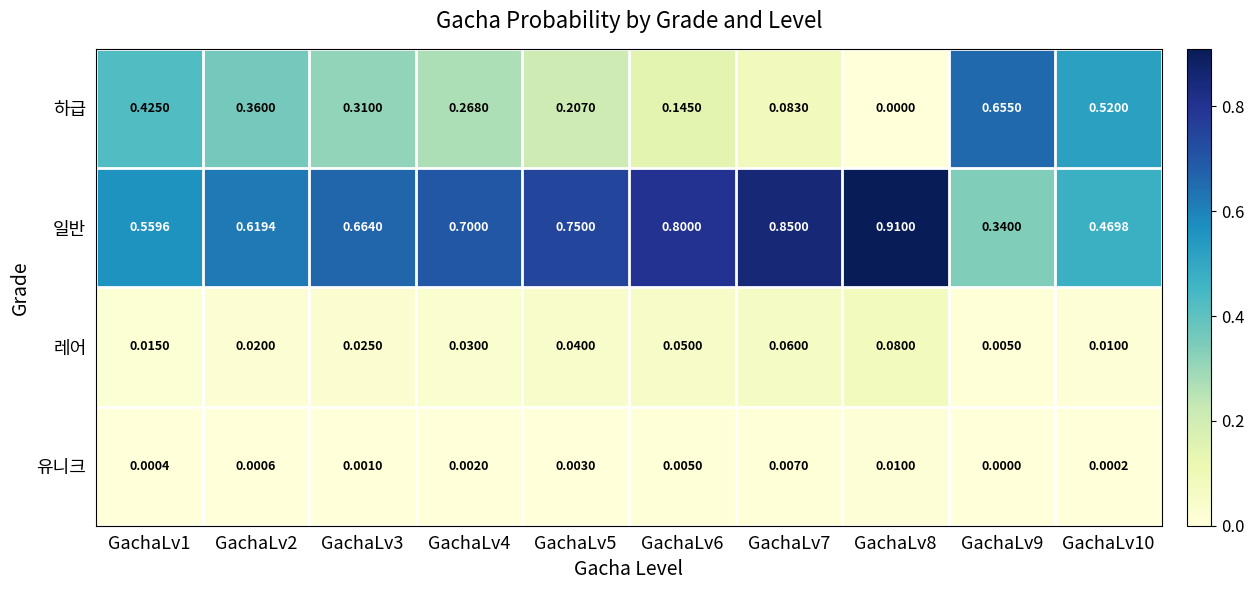

Between GachaLv6 and GachaLv9, which series saw the biggest shift?

하급